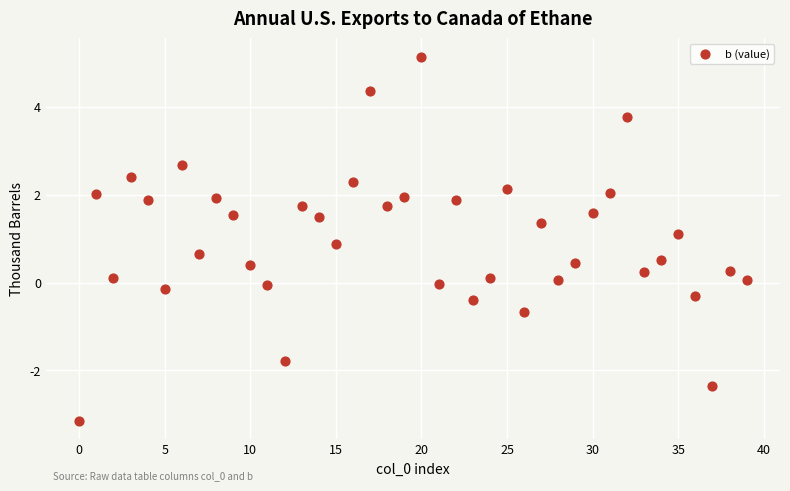

What is the range of Y values (max minus min)?

8.3